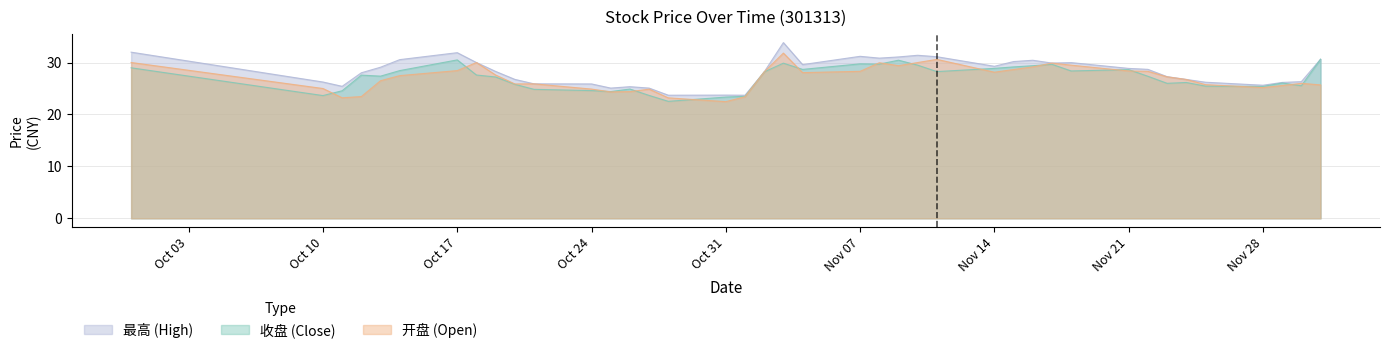

What is the value of the 开盘 point at the 4th from the left?

23.4